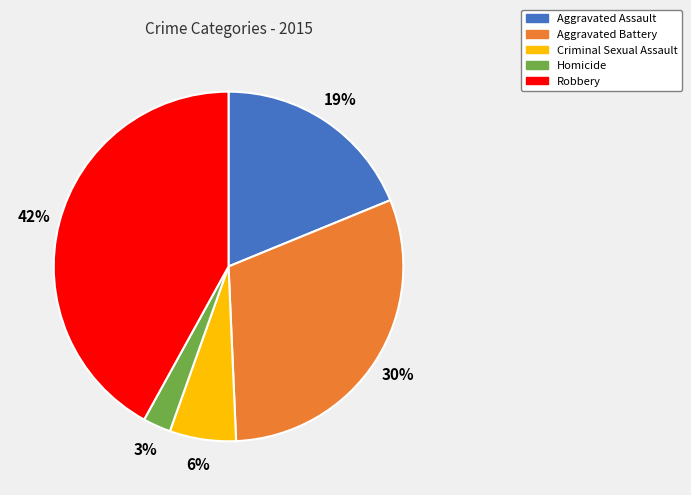

How many segments does this pie chart have?

5